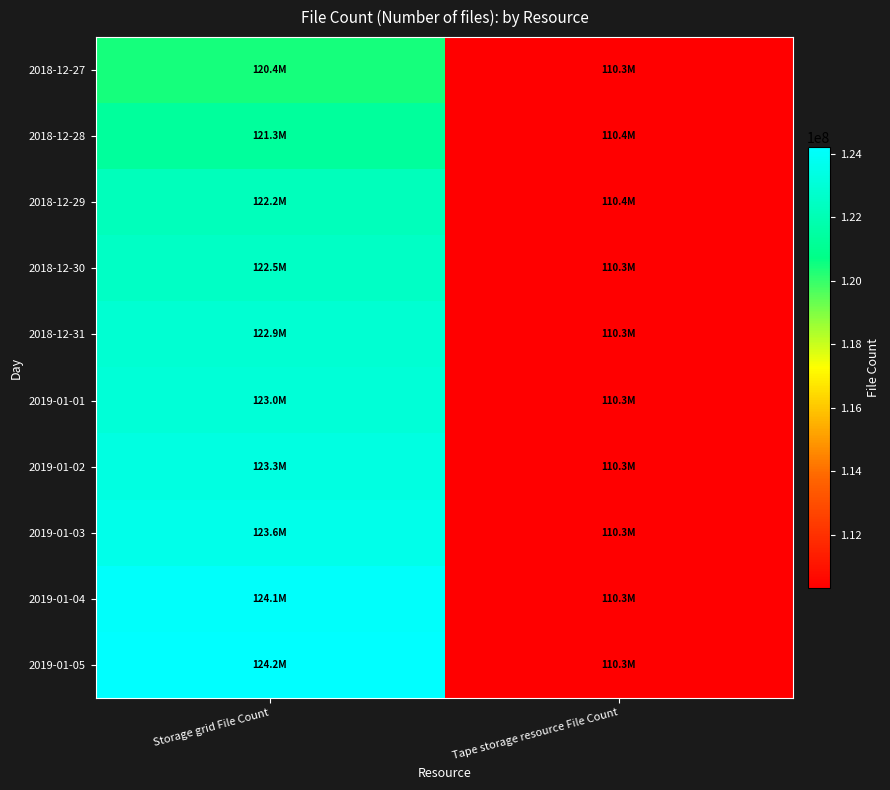

Which category has the lowest value across all series?

Tape storage resource File Count